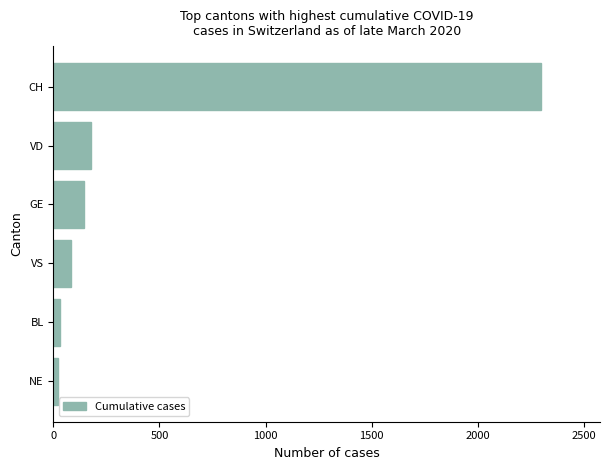

What is the change in value from VD to CH?

+2125